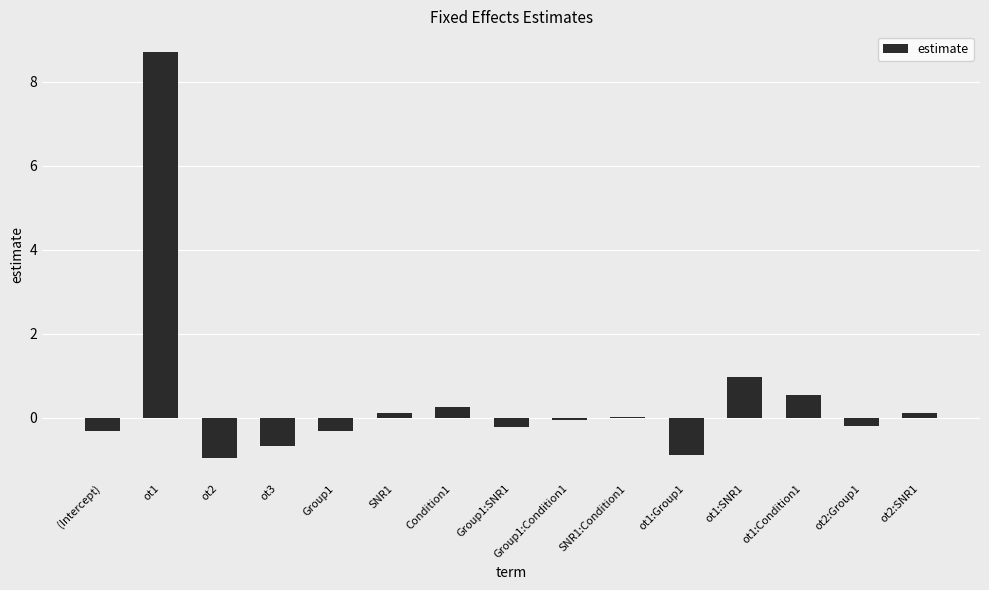

Which category has the highest value across all series?

ot1